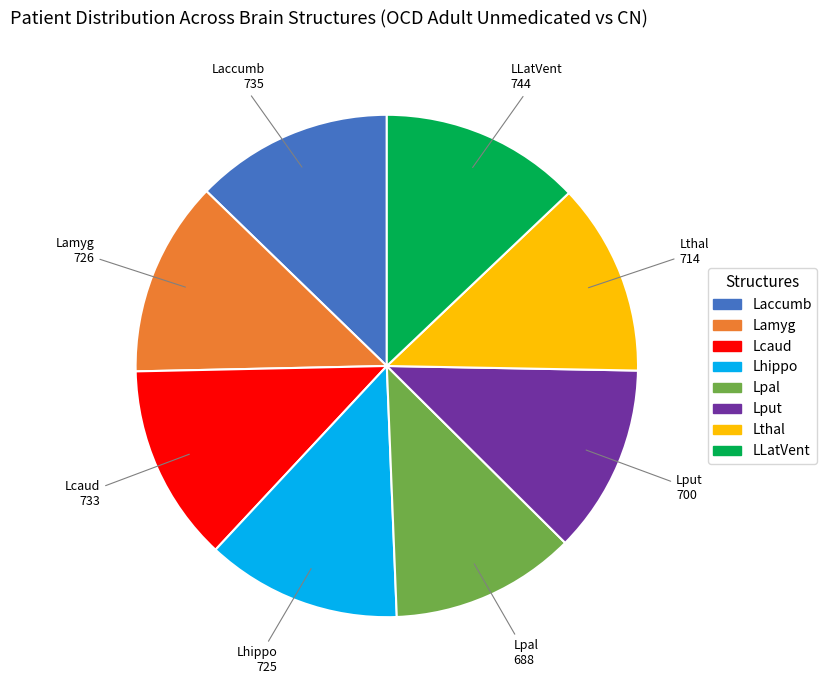

How many slices are in this pie chart?

8